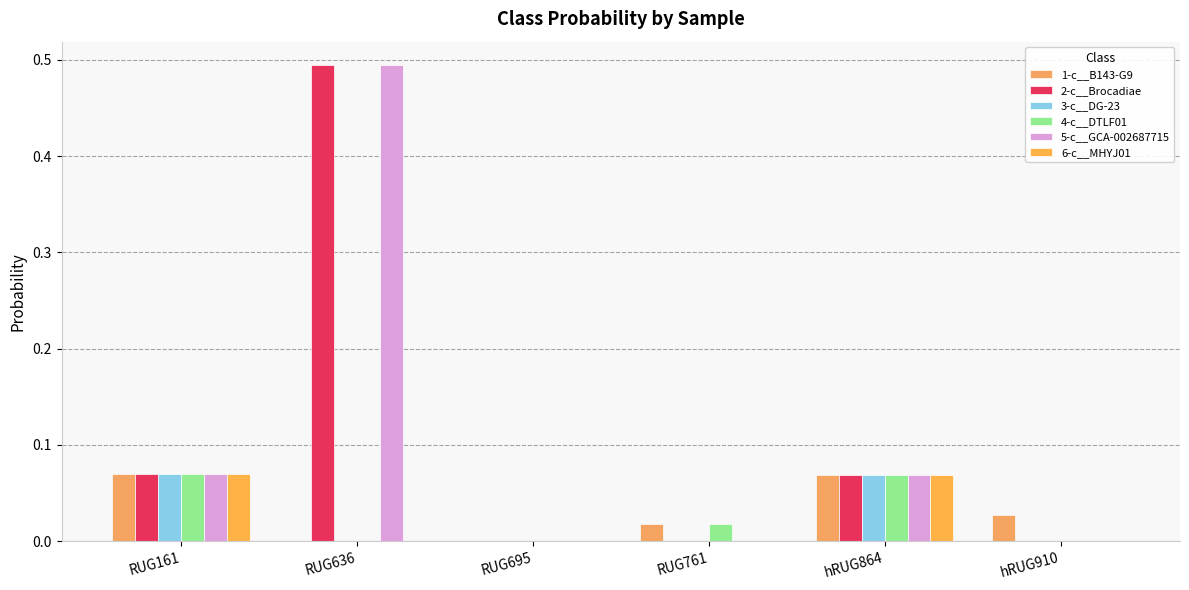

Which series has the largest range (max minus min)?

2-c__Brocadiae